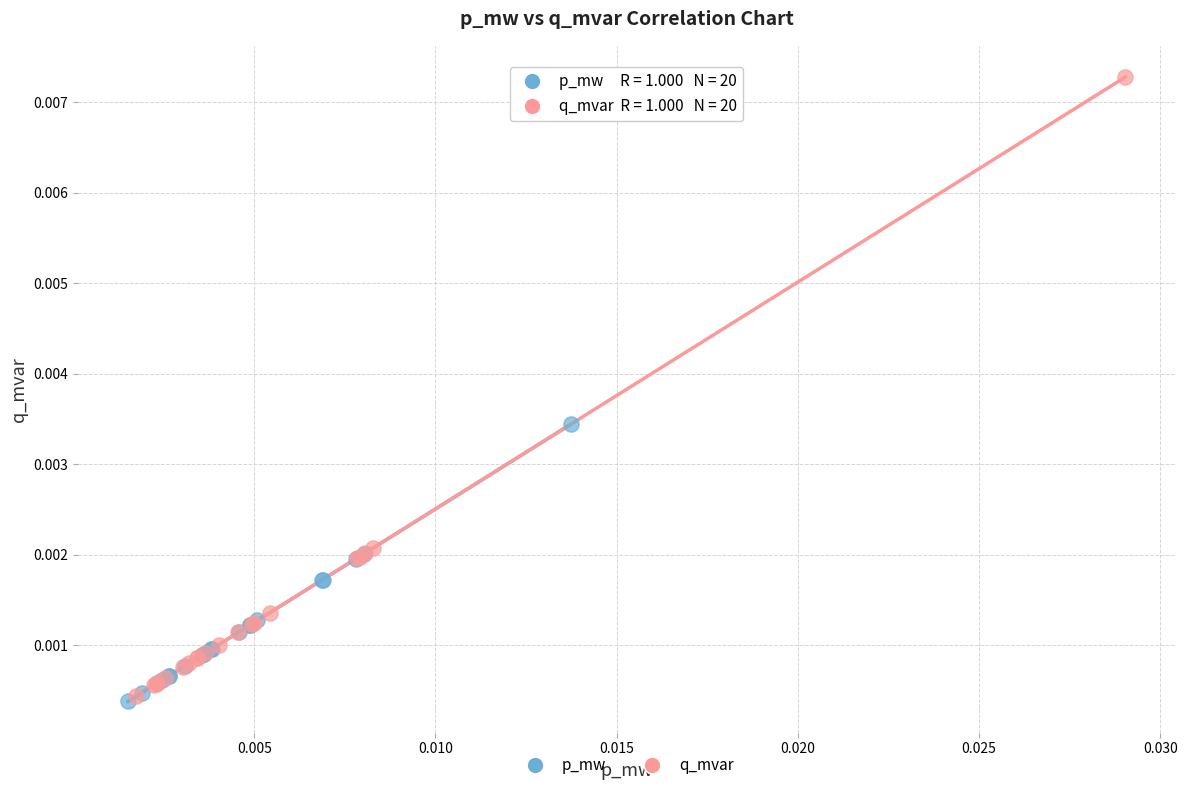

Which series reaches the maximum Y coordinate?

q_mvar